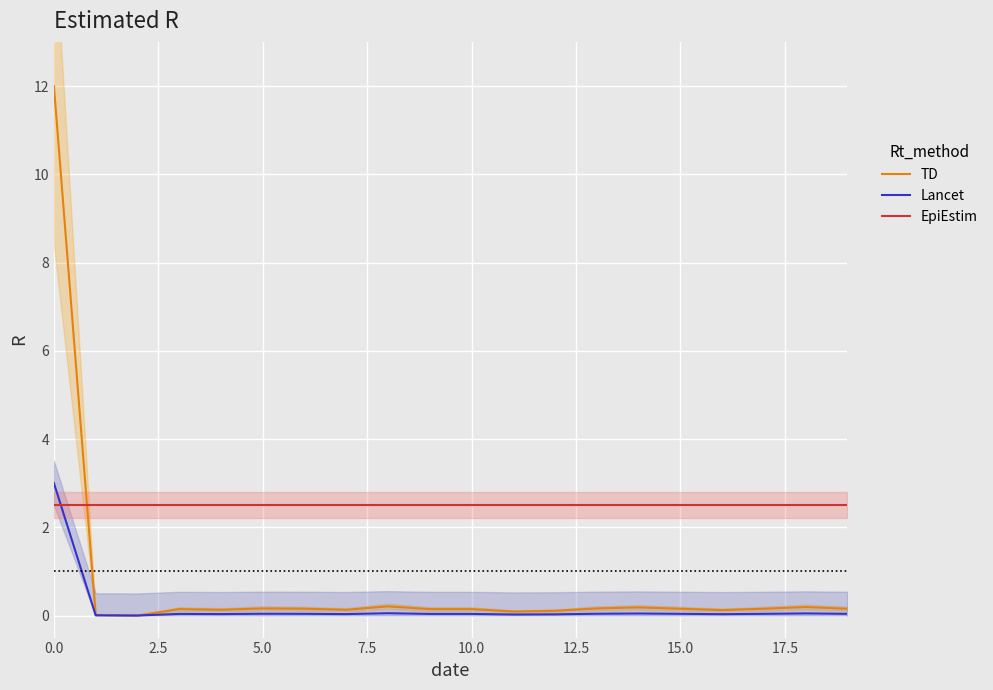

What is the highest value of the EpiEstim series?

2.5